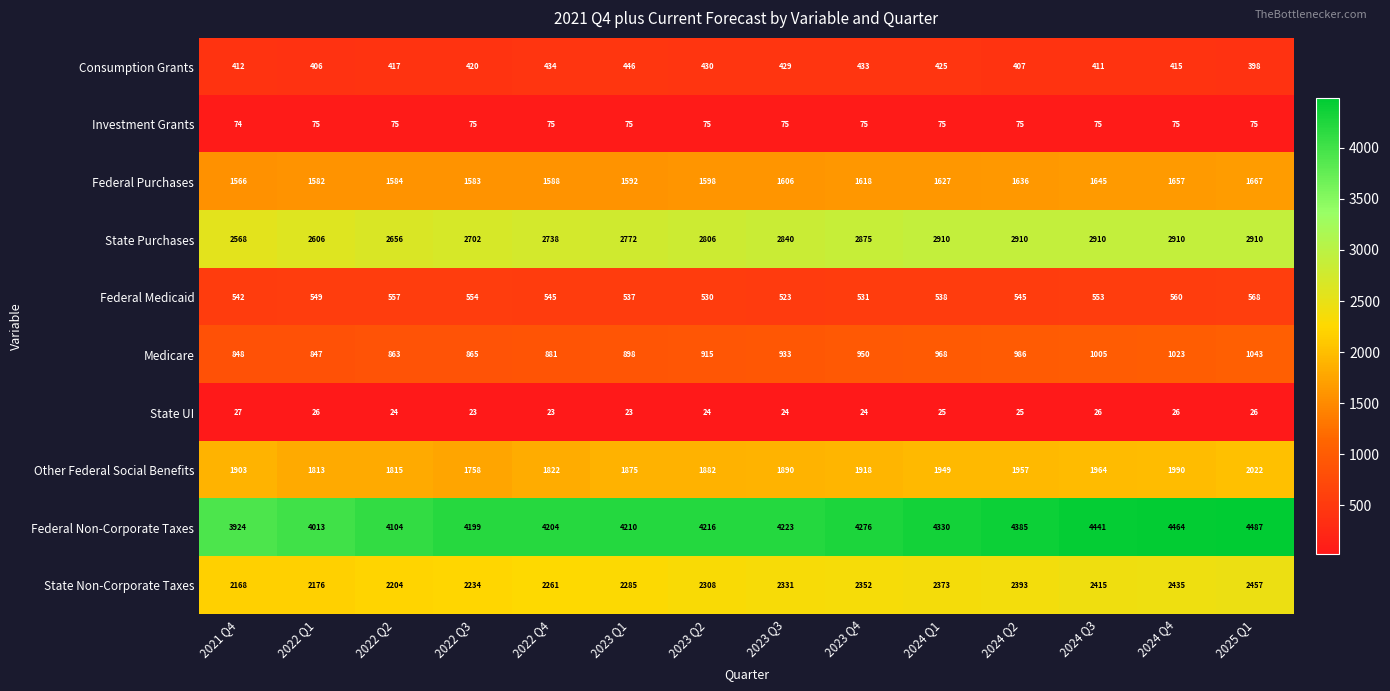

Where is State Purchases nearest to the value 2739?

2022 Q4